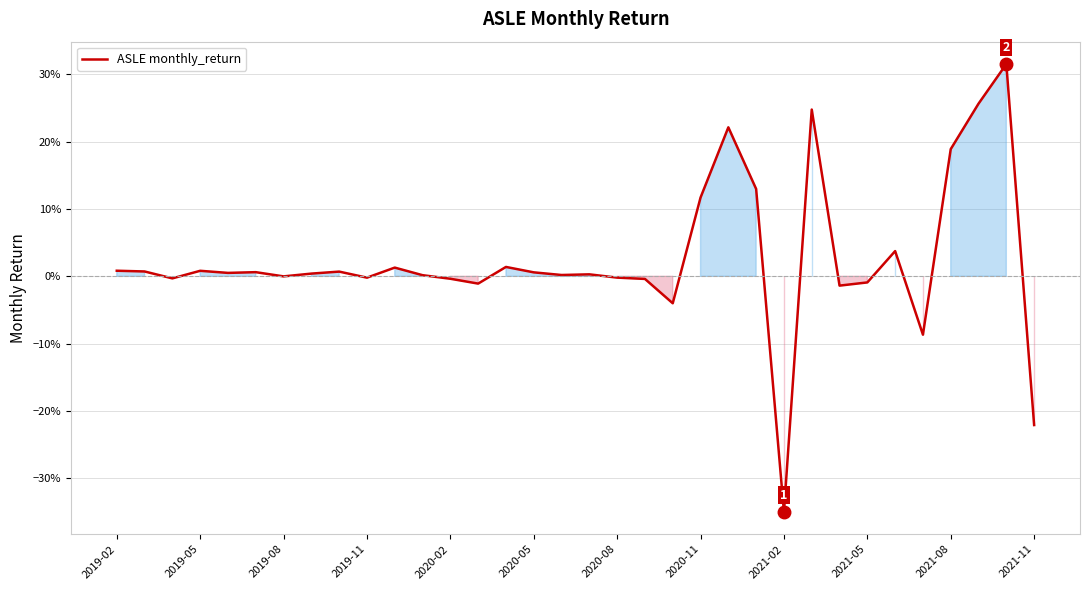

Does the chart display data point markers on the line(s)?

No